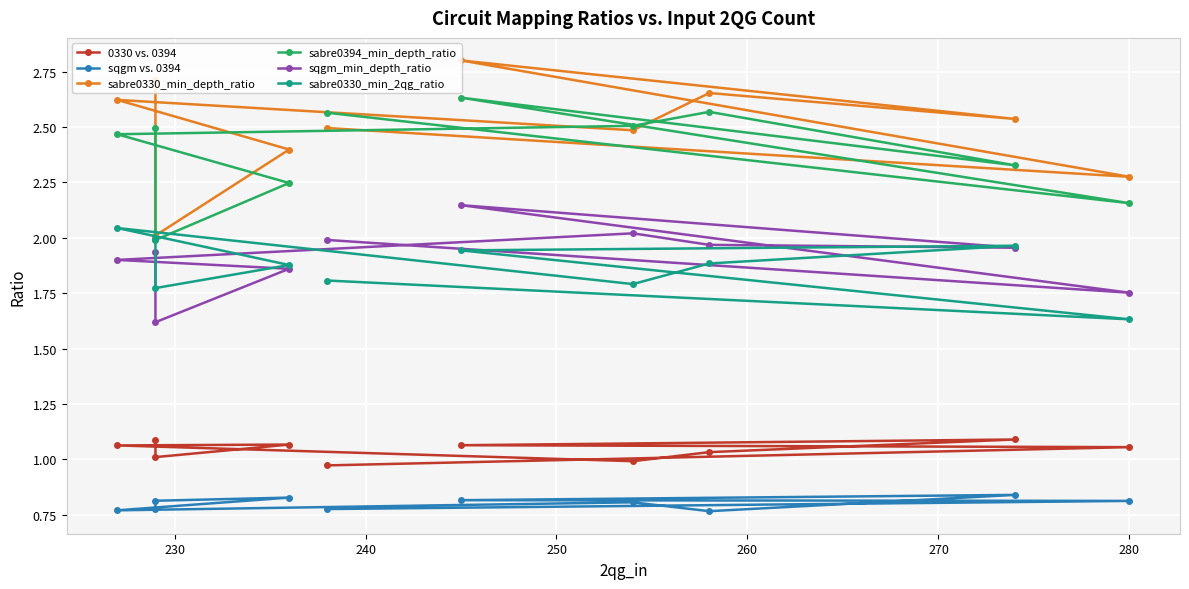

List the series in order of their peak value, highest first.

sabre0330_min_depth_ratio, sabre0394_min_depth_ratio, sqgm_min_depth_ratio, sabre0330_min_2qg_ratio, 0330 vs. 0394, sqgm vs. 0394